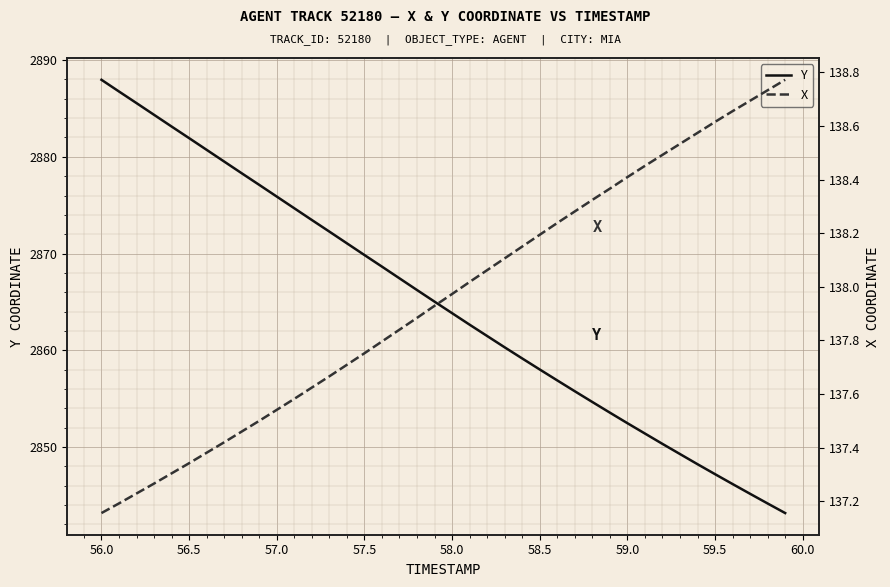

What is the difference between the maximum and second lowest values in the Y series?

43.8